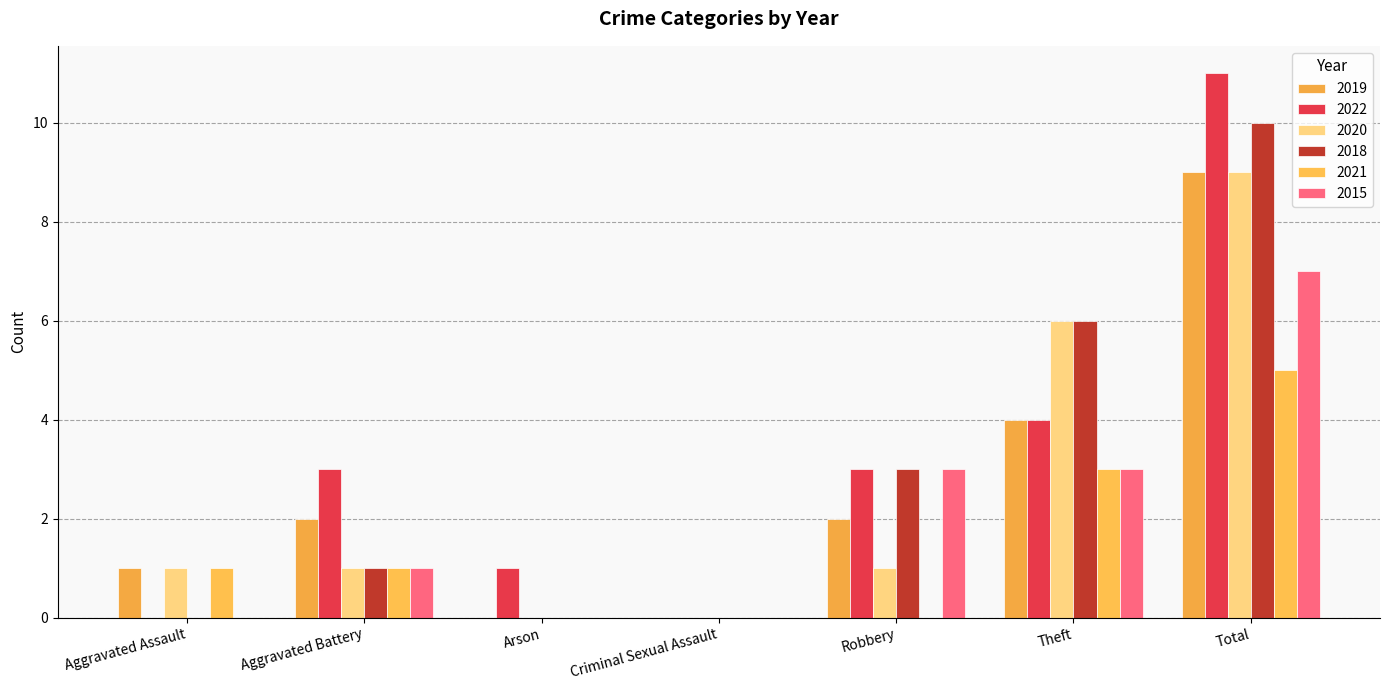

What is the label of the 5th bar from the right?

Arson